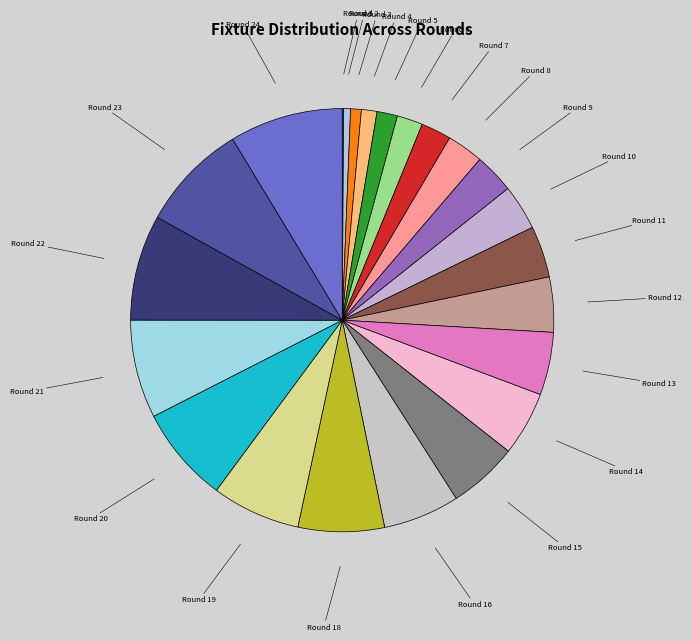

Is there a majority slice in this chart?

No